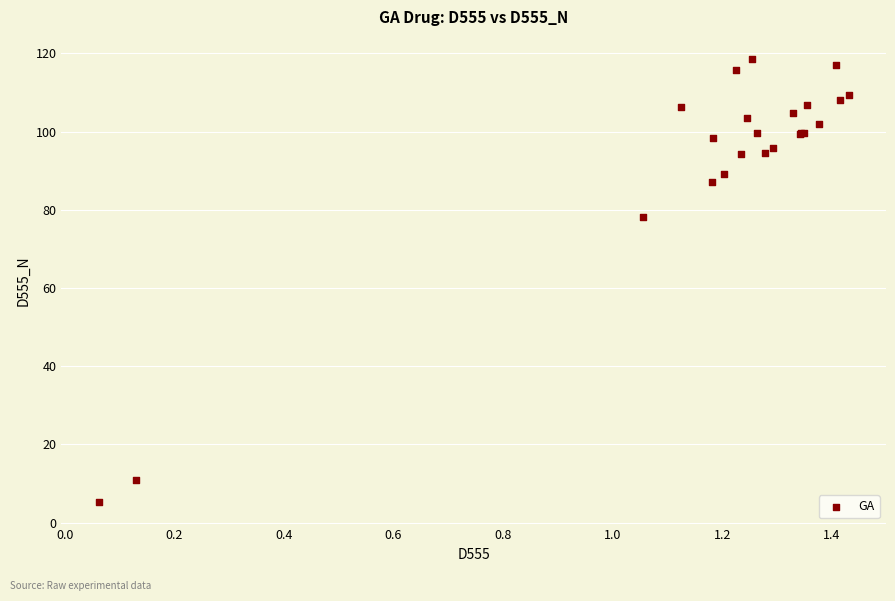

What Y value in the scatter plot is closest to 61?

78.2